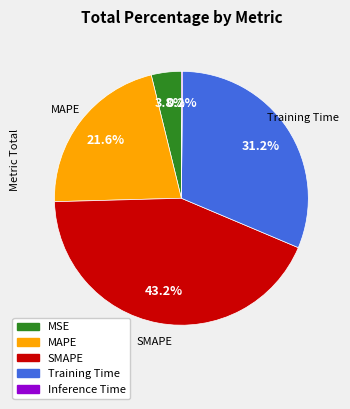

What portion of the pie excludes MSE?

96.2%